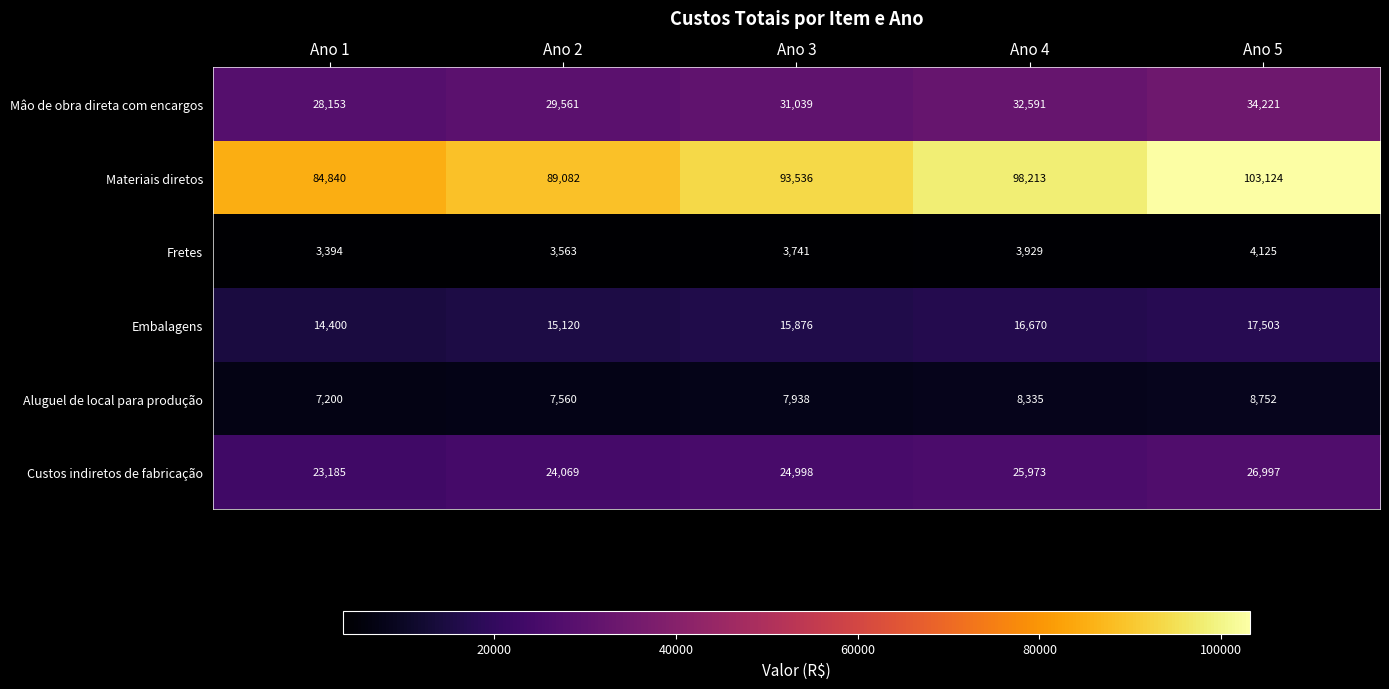

List the series in order of their peak value, highest first.

Materiais diretos, Mâo de obra direta com encargos, Custos indiretos de fabricação, Embalagens, Aluguel de local para produção, Fretes